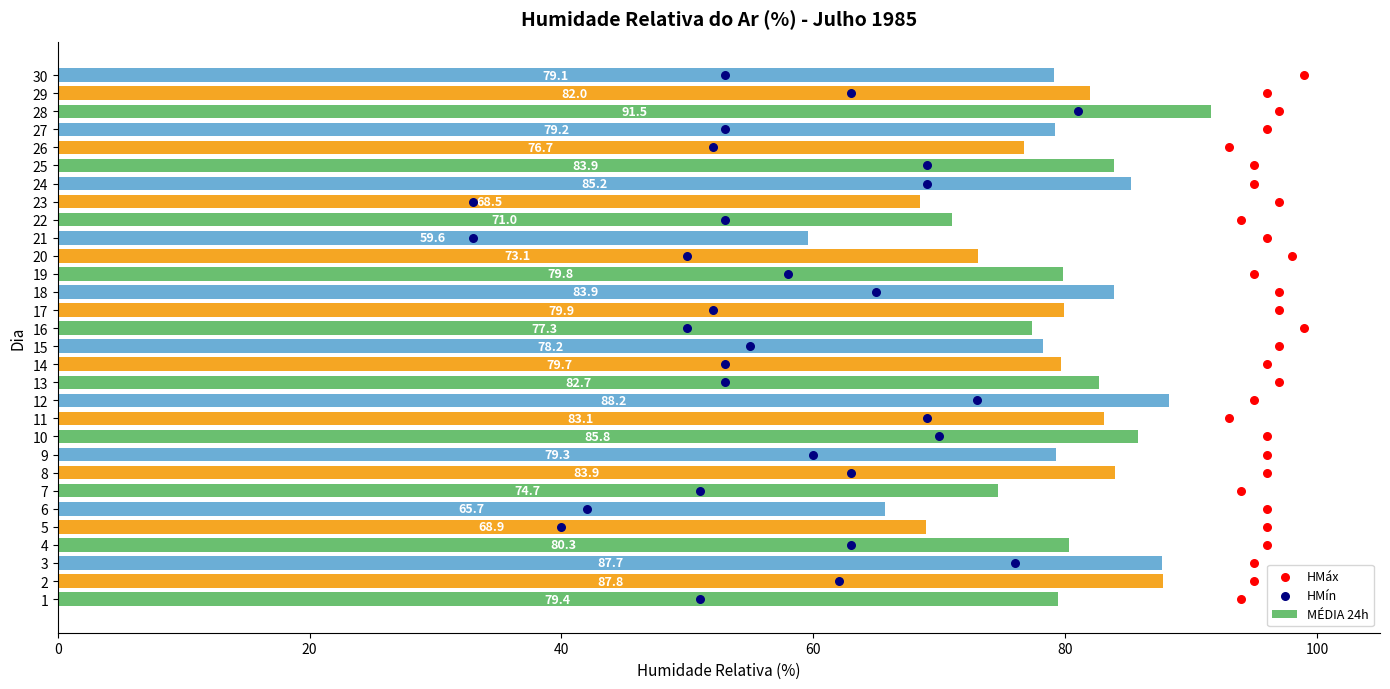

What is the minimum value for MÉDIA 24h?

59.6